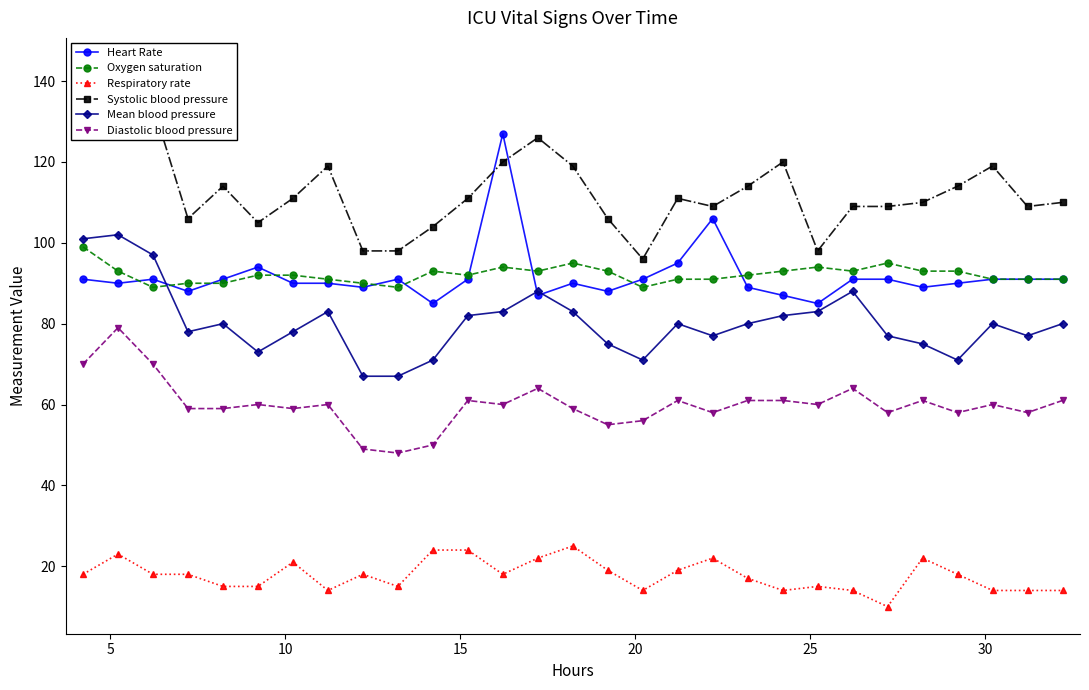

Which series has the largest total across all categories?

Systolic blood pressure